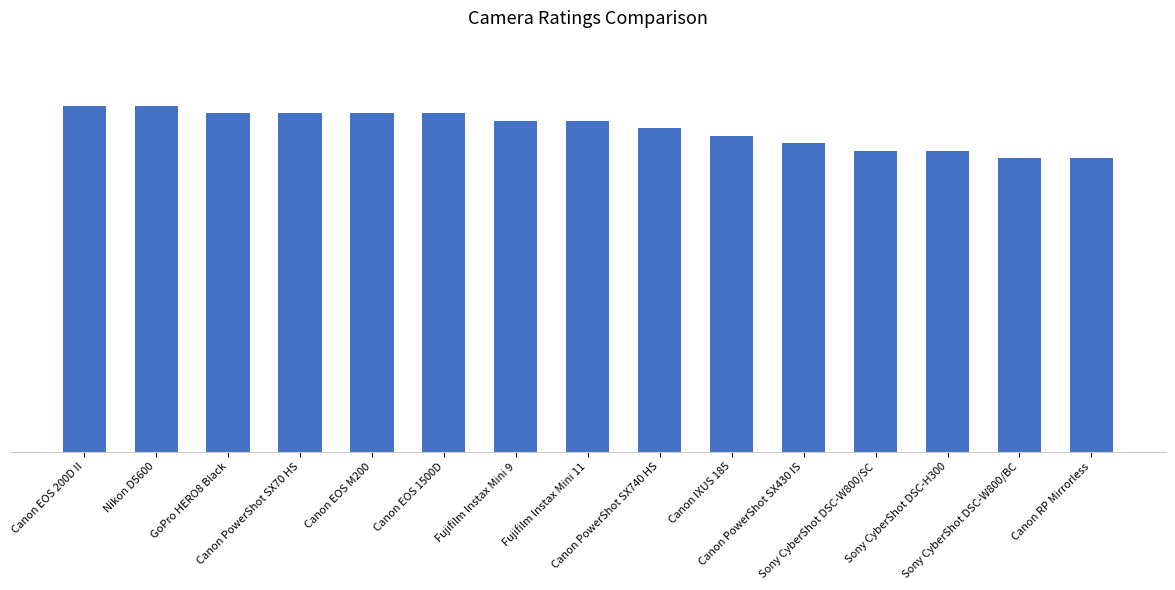

Reading left to right, transcribe all the data shown in this chart.

Canon EOS 200D II=4.6	Nikon D5600=4.6	GoPro HERO8 Black=4.5	Canon PowerShot SX70 HS=4.5	Canon EOS M200=4.5	Canon EOS 1500D=4.5	Fujifilm Instax Mini 9=4.4	Fujifilm Instax Mini 11=4.4	Canon PowerShot SX740 HS=4.3	Canon IXUS 185=4.2	Canon PowerShot SX430 IS=4.1	Sony CyberShot DSC-W800/SC=4.0	Sony CyberShot DSC-H300=4.0	Sony CyberShot DSC-W800/BC=3.9	Canon RP Mirrorless=3.9